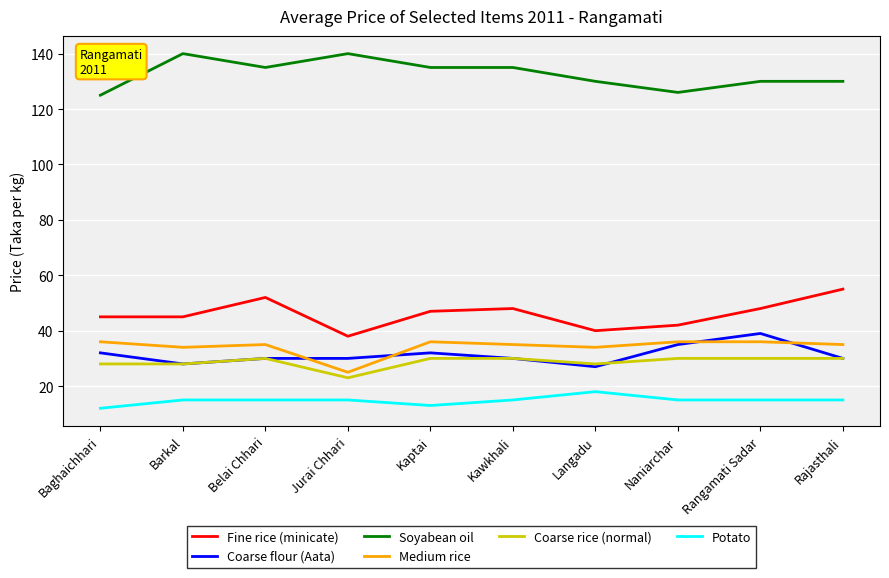

Is the value of Medium rice at Kaptai greater than the value of Fine rice (minicate) at Barkal?

No